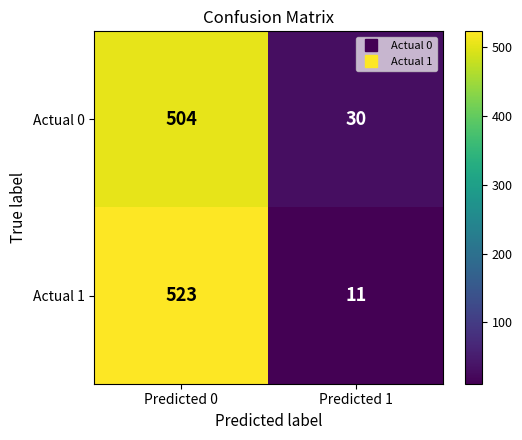

How many data points does each series have?

2